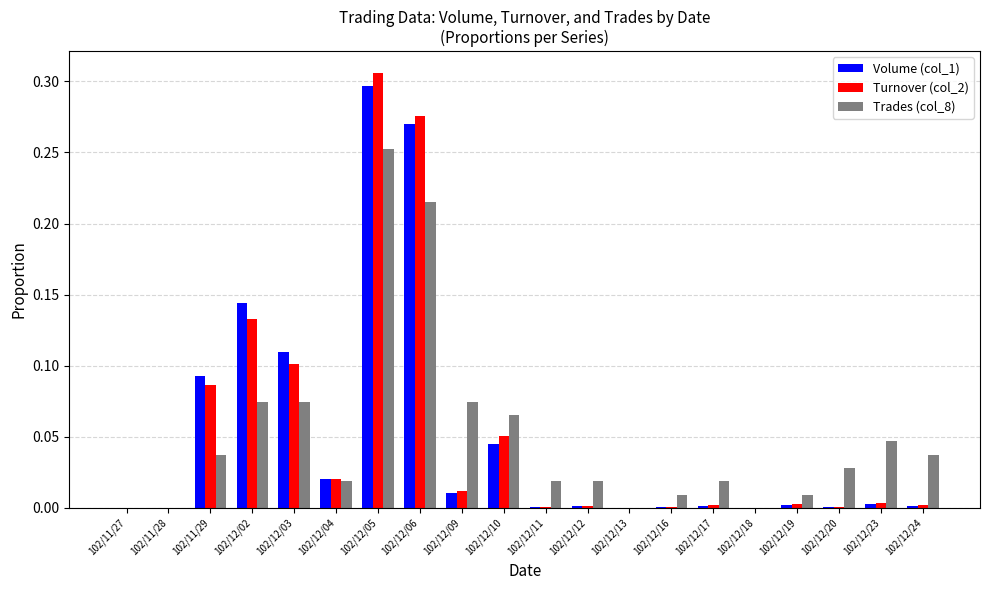

Which category has the highest value in the Volume (col_1) series?

102/12/05